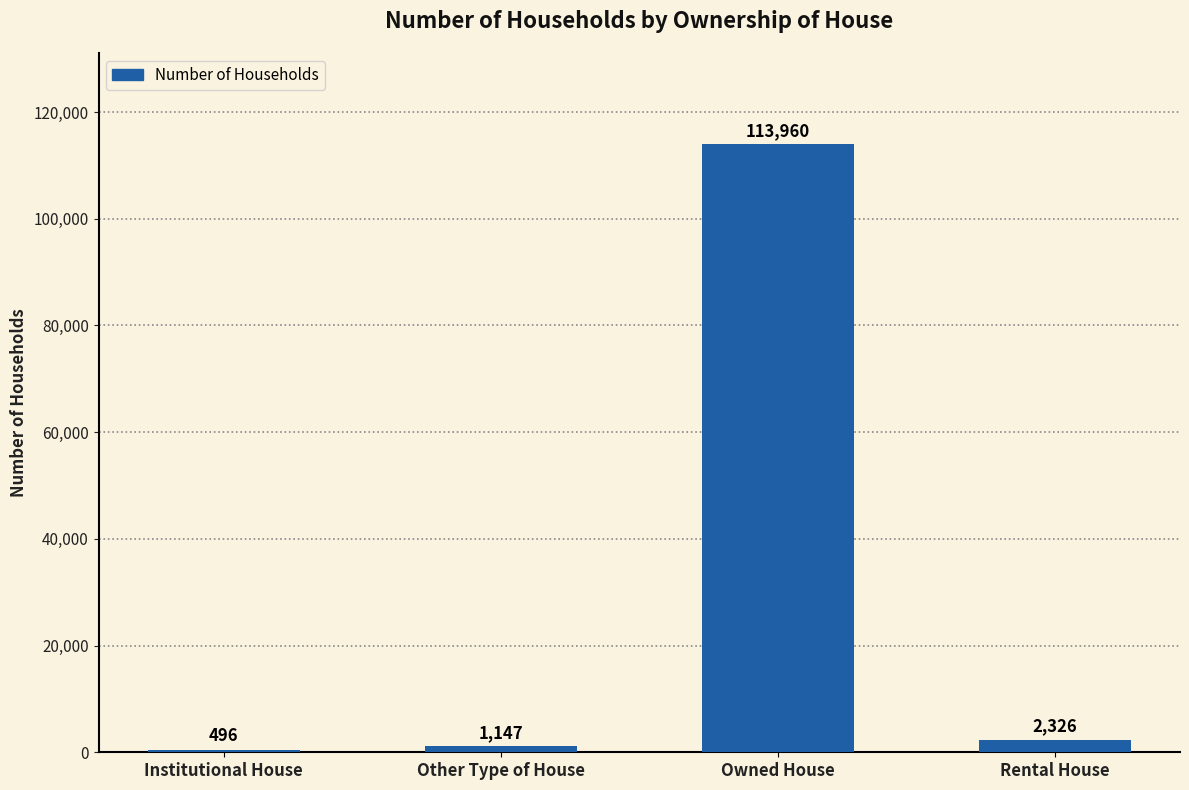

At which category does the chart reach its minimum across all series?

Institutional House